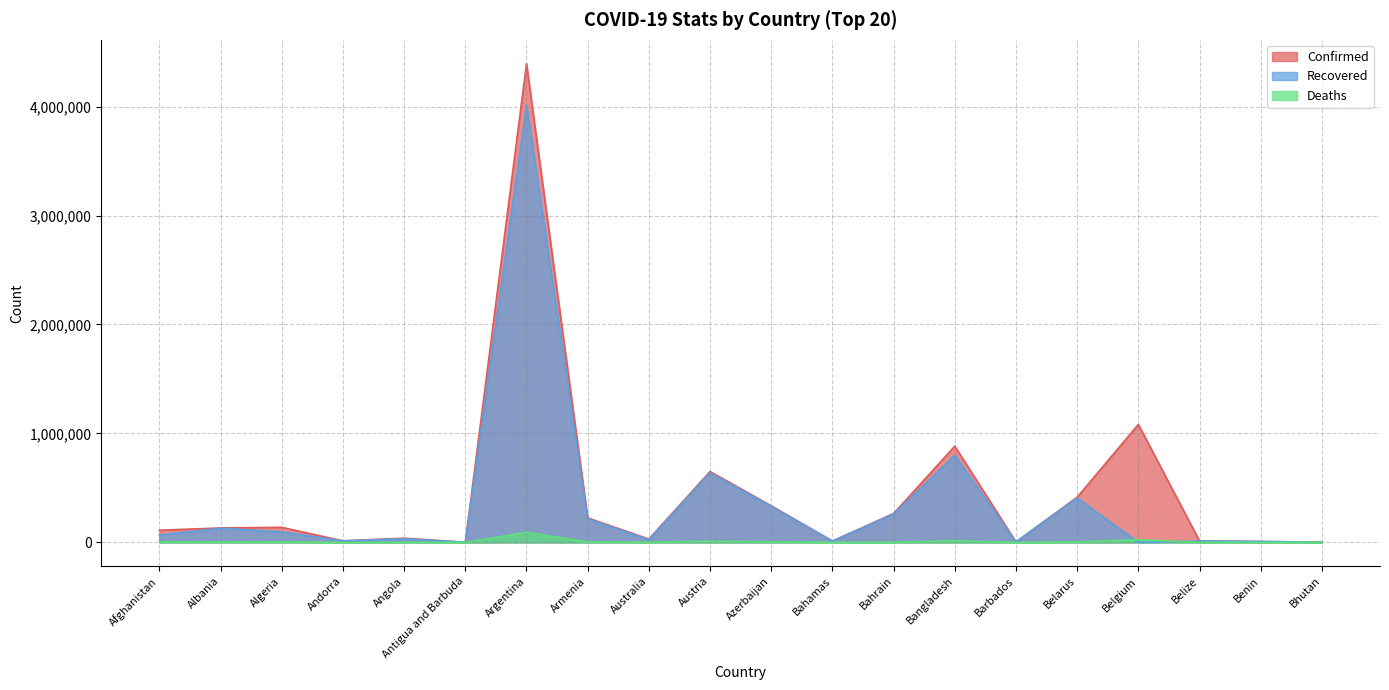

What is the sum of the Confirmed values at Albania and Belarus?

547239